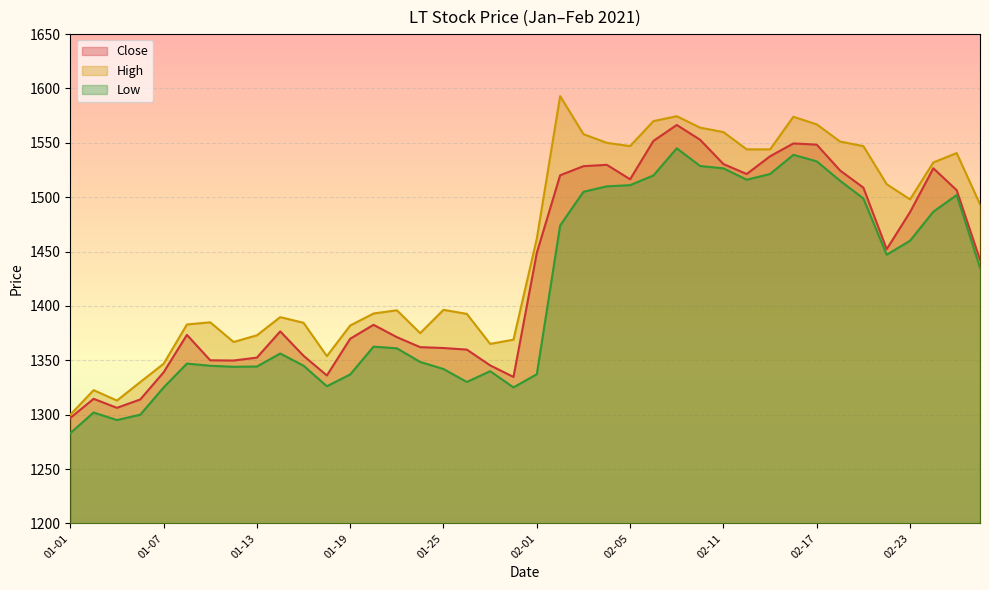

What is the label of the 14th point from the right?

2021-02-09